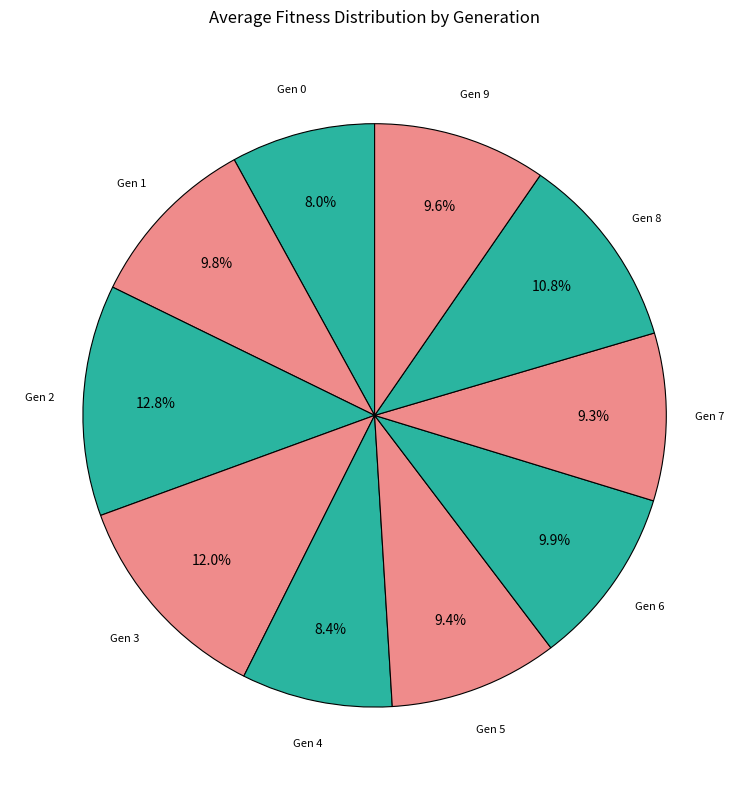

Does any single category account for the majority?

No